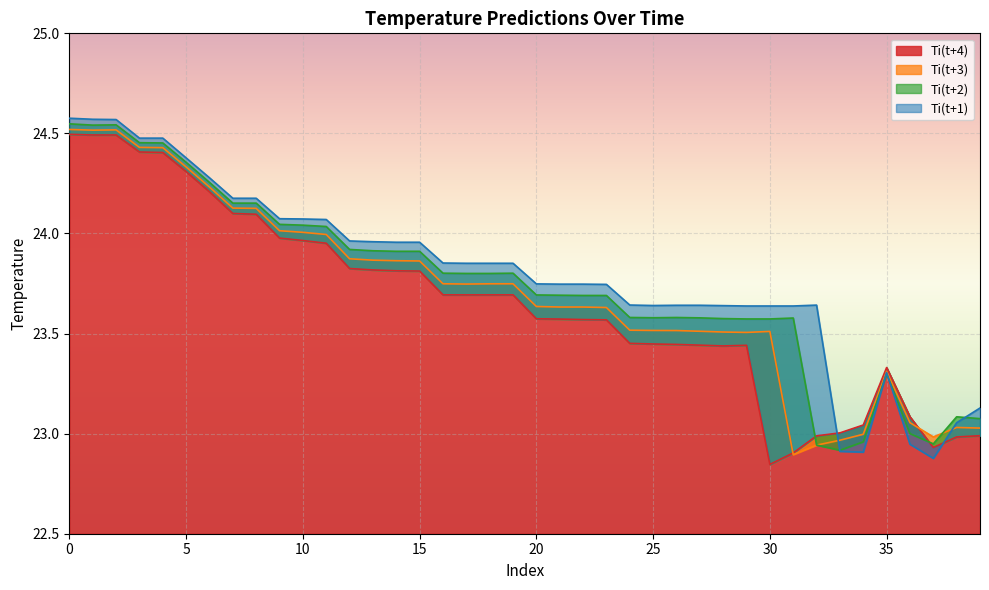

What is the difference between the second highest and second lowest values in the Ti(t+4) series?

1.6